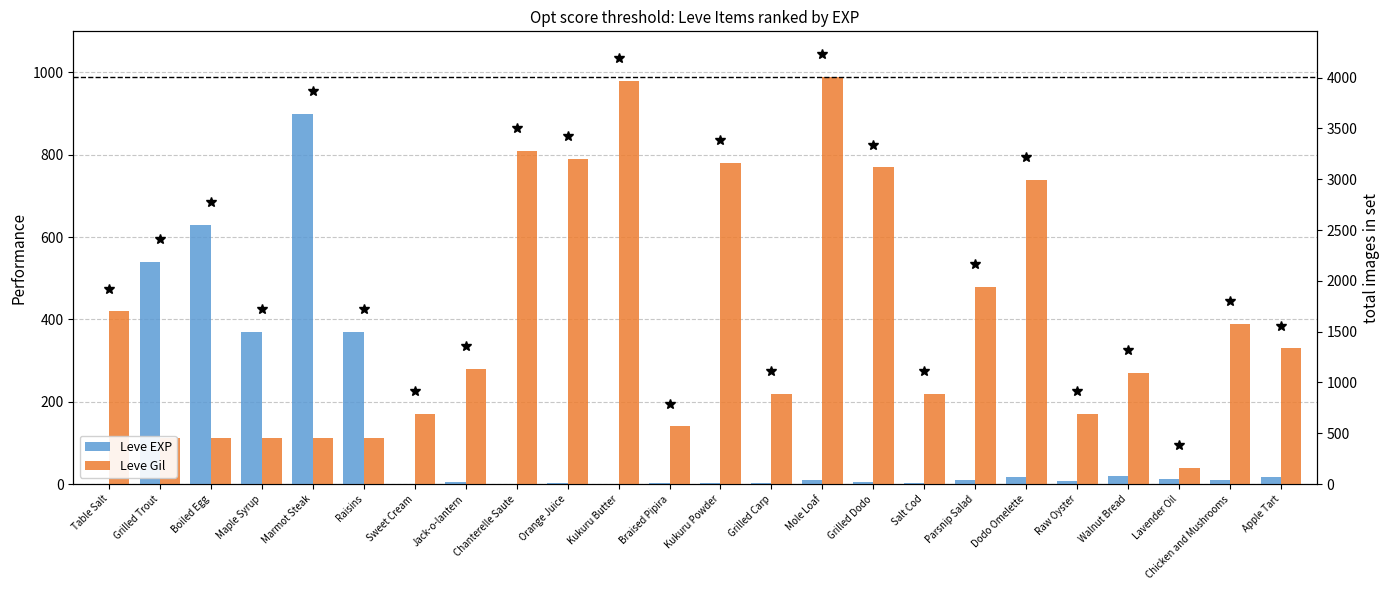

List the series in order of their overall mean, lowest first.

Leve EXP, Leve Gil